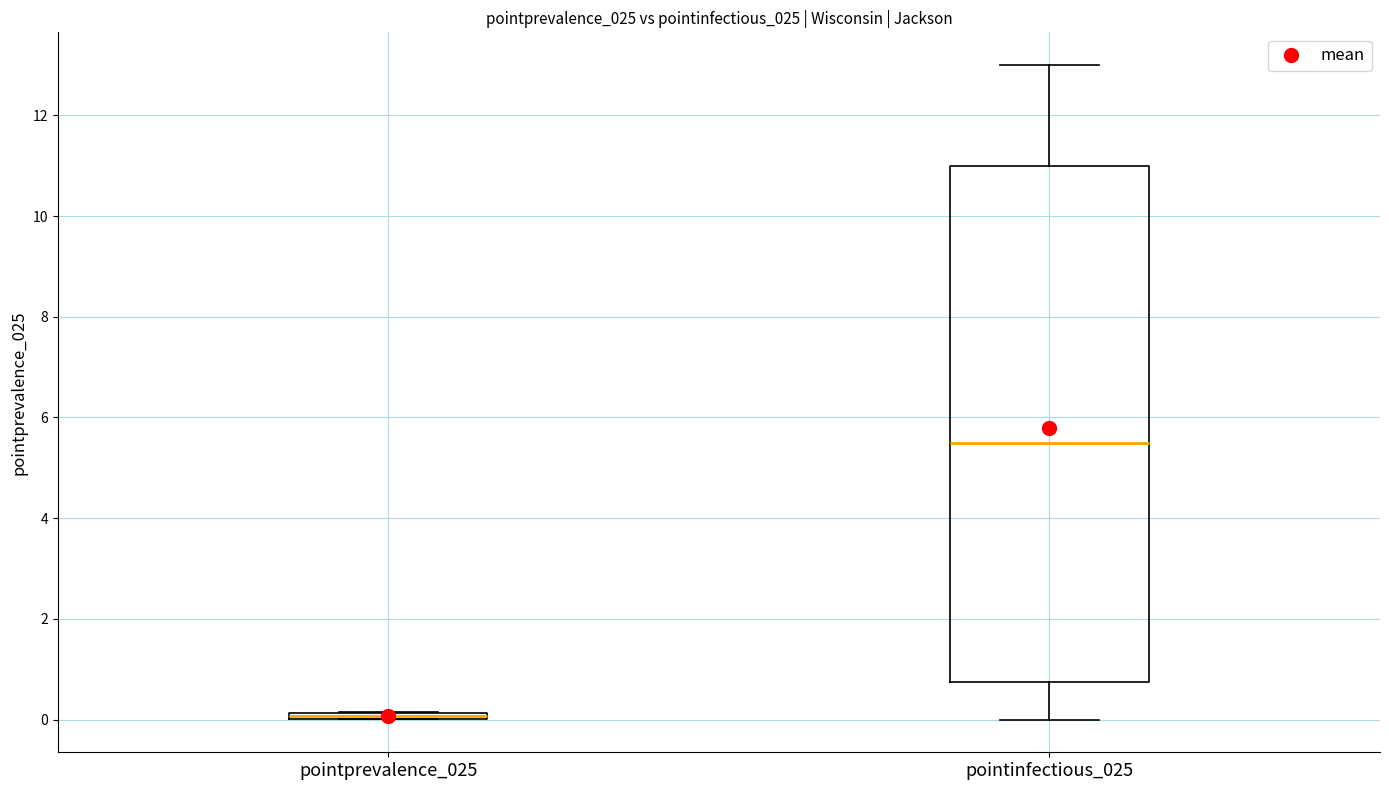

Which box is the tallest, from its lower edge to its upper edge?

pointinfectious_025